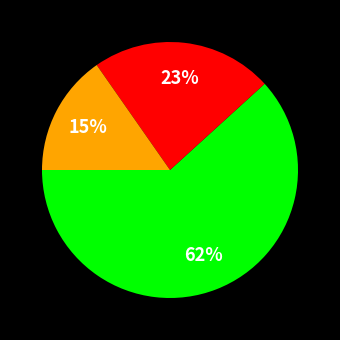

To the nearest percent, what is the average slice percentage?

33%